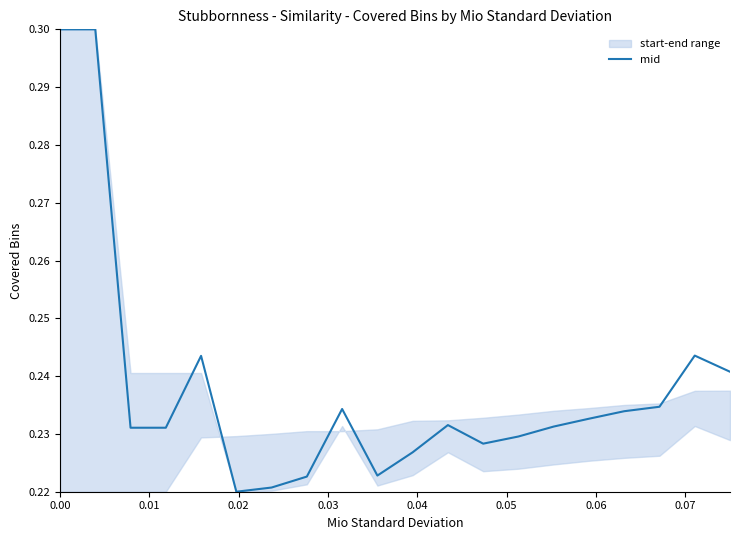

How many values are between 0 and 1?

20